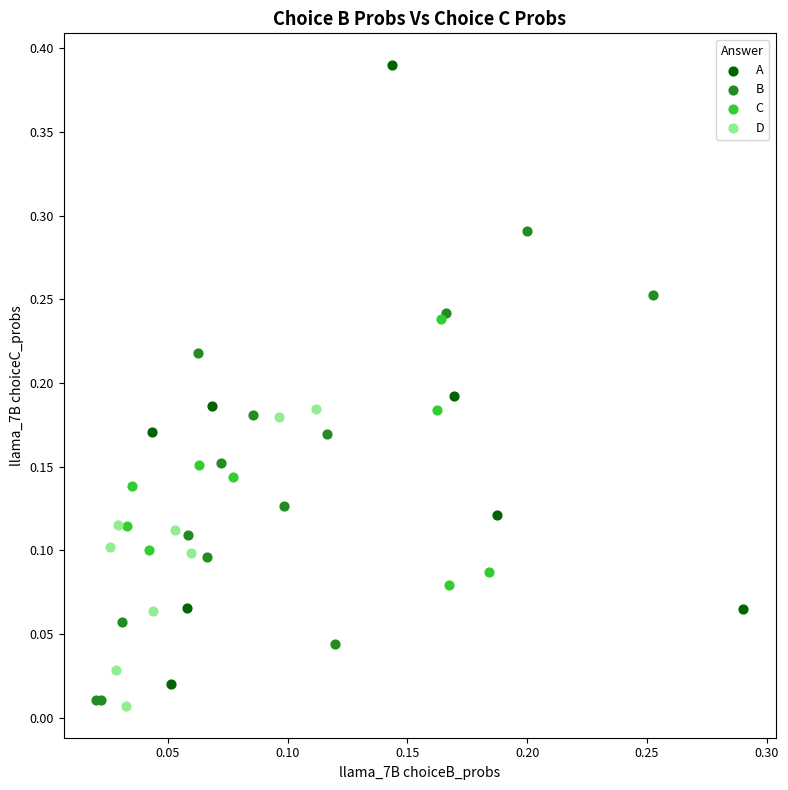

Which series contains the highest Y value?

A